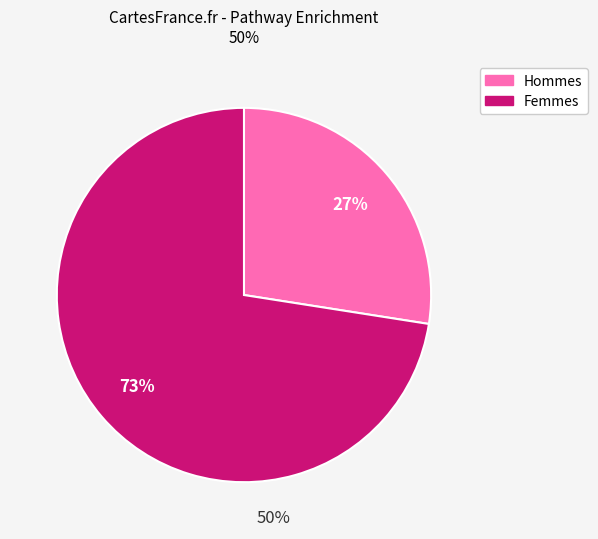

Is there a majority slice in this chart?

Yes